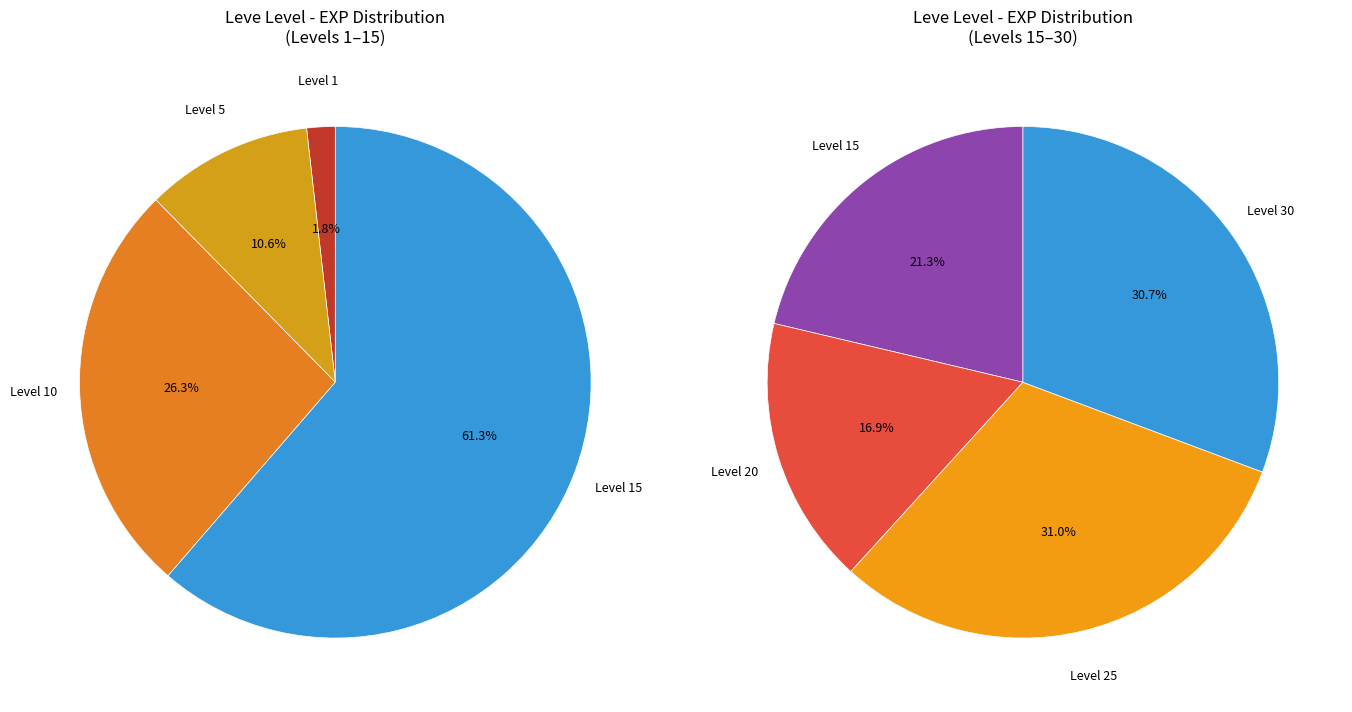

Which series changed the most between Level 10 and Level 20?

Leve EXP